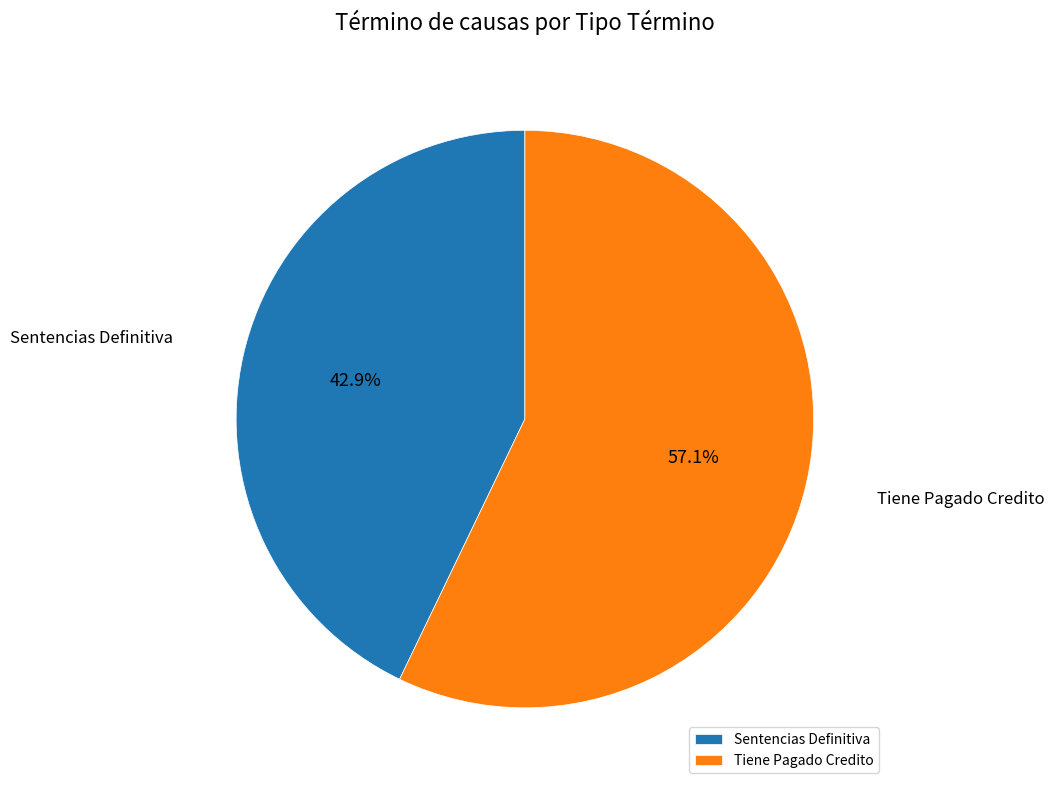

Count the number of slices in the pie.

2